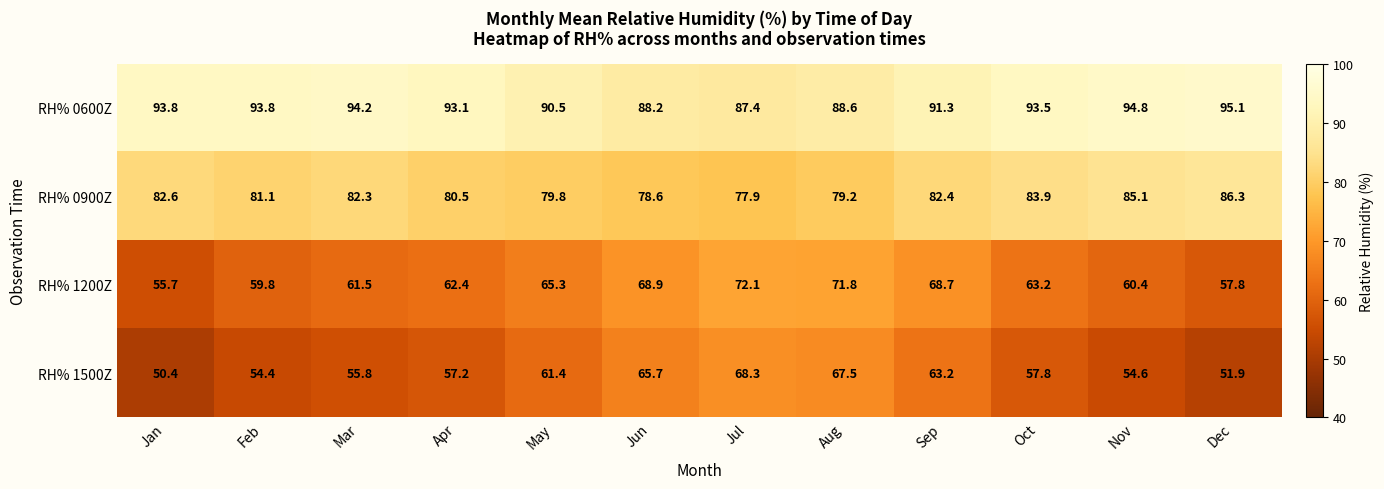

Which series has the largest range (max minus min)?

RH% 1500Z